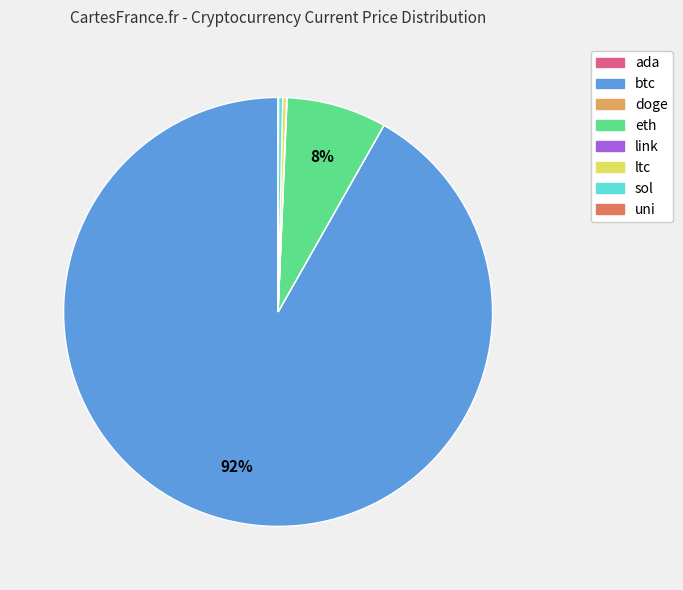

To the nearest percent, what is the combined percentage of eth and sol?

8%